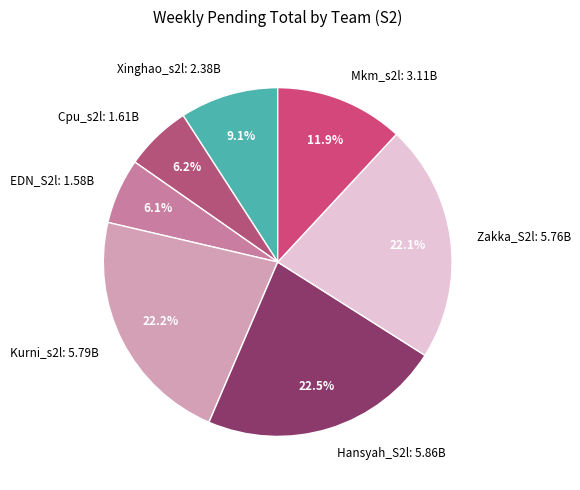

Which has a higher value, Kurni_s2l or Cpu_s2l?

Kurni_s2l